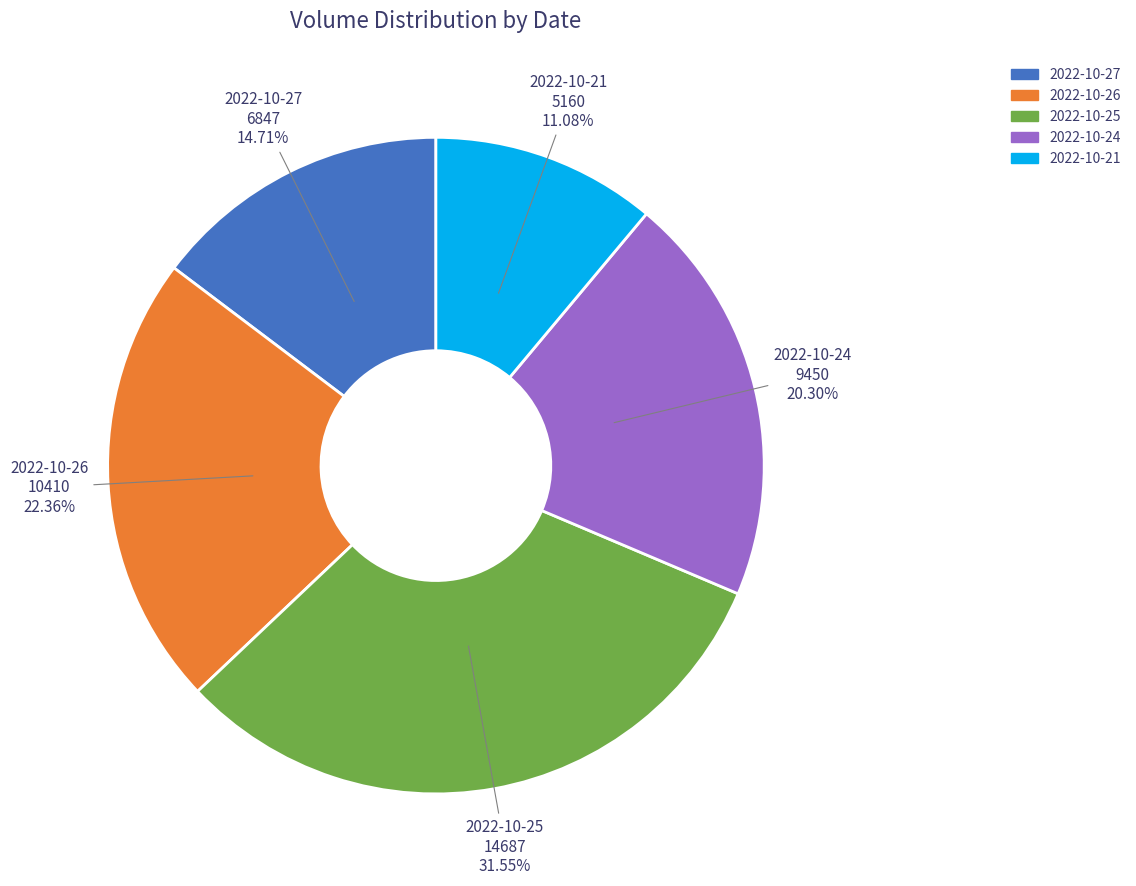

Which category has the biggest portion of the pie?

2022-10-25